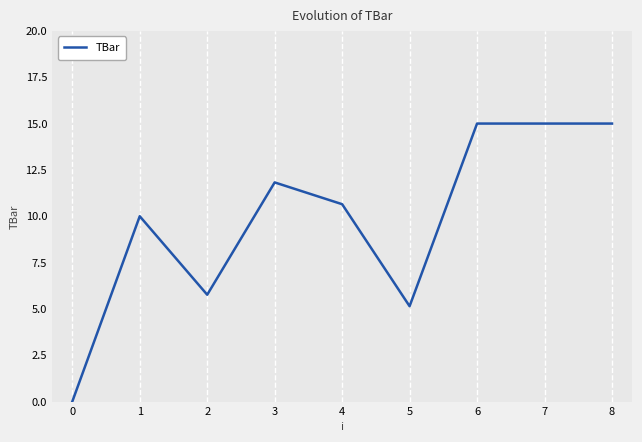

Does the chart display data point markers on the line(s)?

No